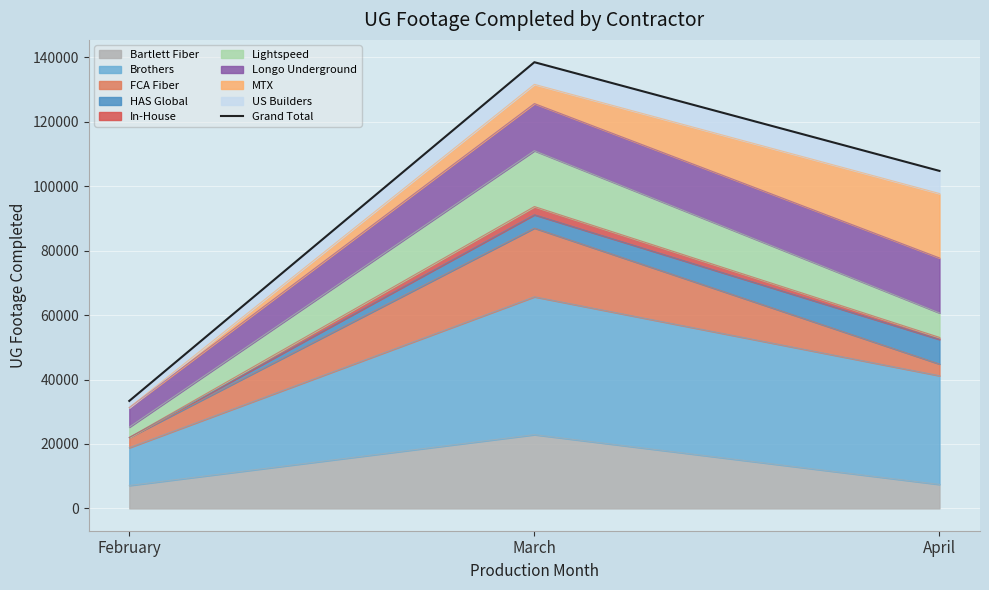

Where is the data nearest to the value 85940?

April